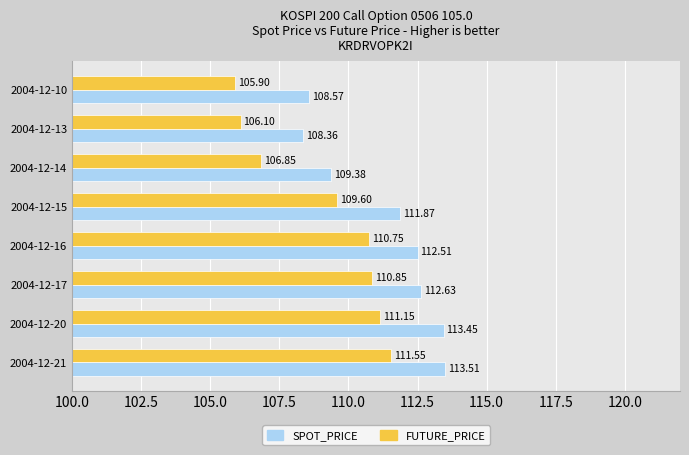

What is the difference between the highest and lowest values at 2004-12-13?

2.3